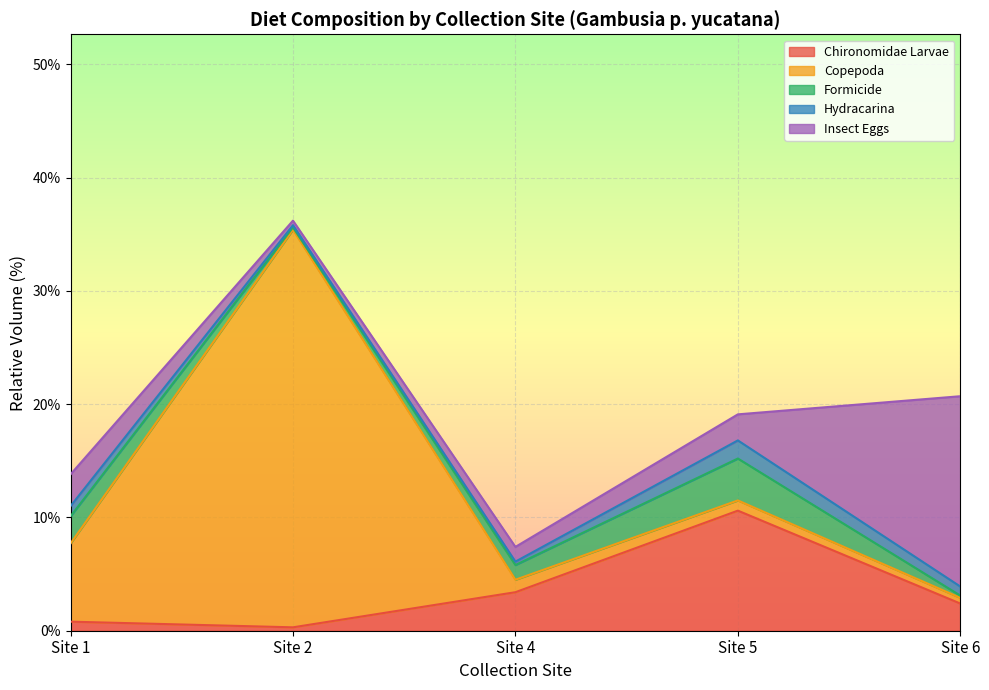

What are all the series names shown in the legend?

Chironomidae Larvae, Copepoda, Formicide, Hydracarina, Insect Eggs